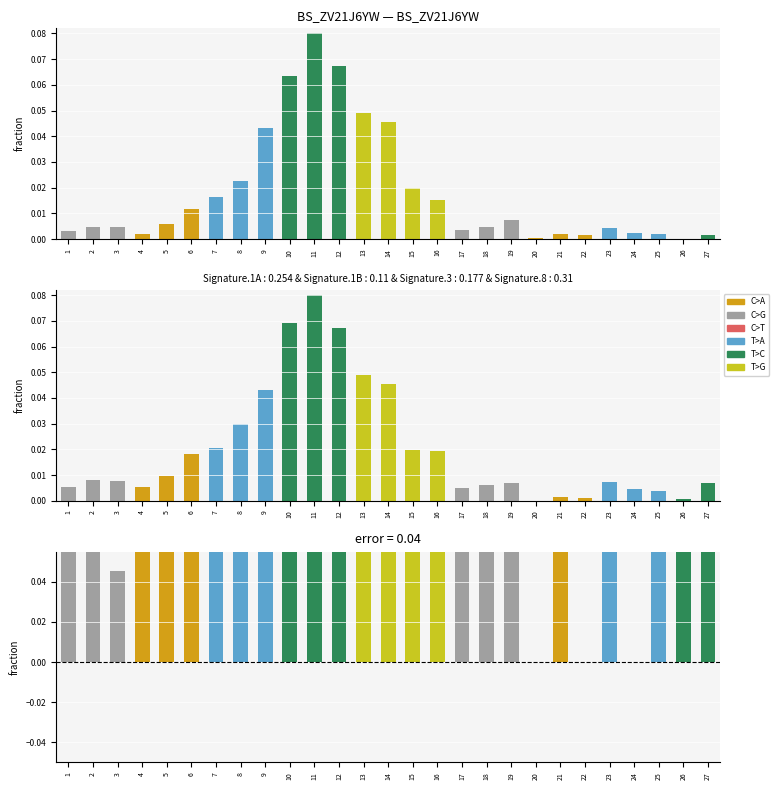

Which category has the highest value in the SimPop series?

11